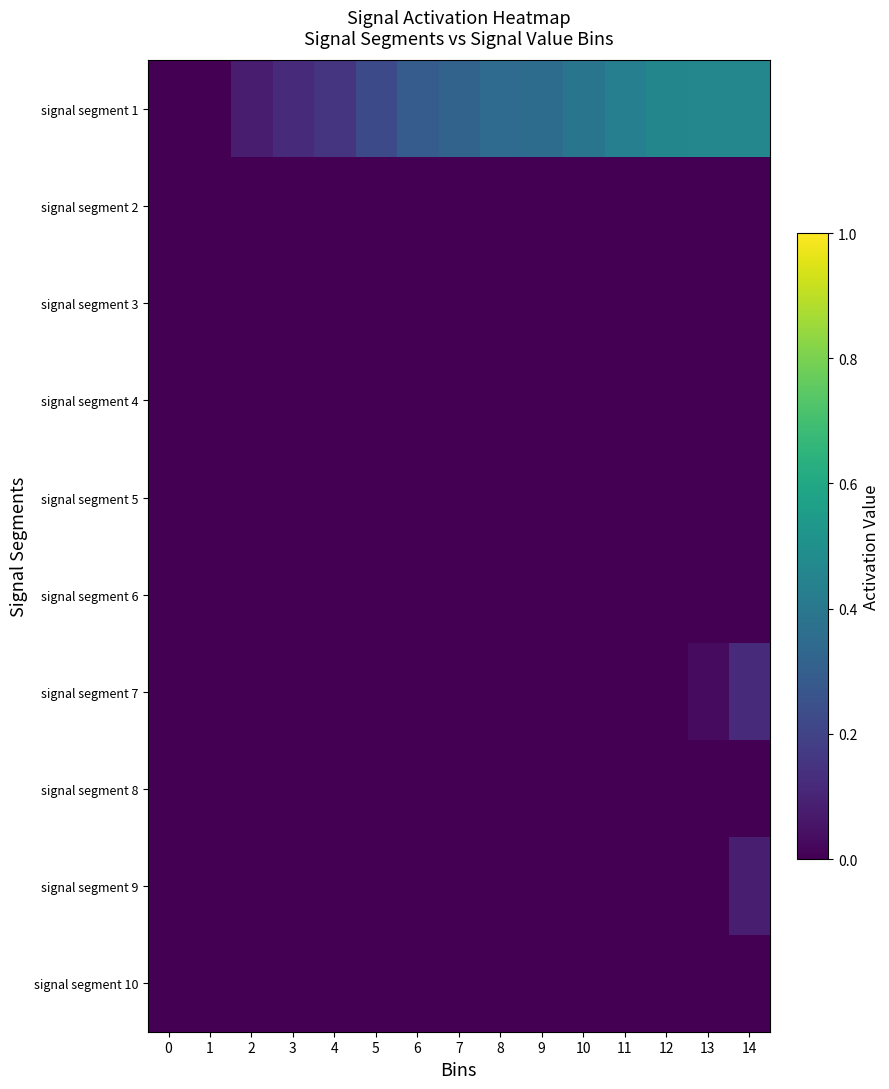

Reading right to left, what are all the values shown in this chart?

signal segment 1: 14=0.5	13=0.5	12=0.5	11=0.4	10=0.4	9=0.4	8=0.4	7=0.3	6=0.3	5=0.2	4=0.2	3=0.1	2=0.1	1=0.0	0=0.0
signal segment 2: 14=0.0	13=0.0	12=0.0	11=0.0	10=0.0	9=0.0	8=0.0	7=0.0	6=0.0	5=0.0	4=0.0	3=0.0	2=0.0	1=0.0	0=0.0
signal segment 3: 14=0.0	13=0.0	12=0.0	11=0.0	10=0.0	9=0.0	8=0.0	7=0.0	6=0.0	5=0.0	4=0.0	3=0.0	2=0.0	1=0.0	0=0.0
signal segment 4: 14=0.0	13=0.0	12=0.0	11=0.0	10=0.0	9=0.0	8=0.0	7=0.0	6=0.0	5=0.0	4=0.0	3=0.0	2=0.0	1=0.0	0=0.0
signal segment 5: 14=0.0	13=0.0	12=0.0	11=0.0	10=0.0	9=0.0	8=0.0	7=0.0	6=0.0	5=0.0	4=0.0	3=0.0	2=0.0	1=0.0	0=0.0
signal segment 6: 14=0.0	13=0.0	12=0.0	11=0.0	10=0.0	9=0.0	8=0.0	7=0.0	6=0.0	5=0.0	4=0.0	3=0.0	2=0.0	1=0.0	0=0.0
signal segment 7: 14=0.1	13=0.0	12=0.0	11=0.0	10=0.0	9=0.0	8=0.0	7=0.0	6=0.0	5=0.0	4=0.0	3=0.0	2=0.0	1=0.0	0=0.0
signal segment 8: 14=0.0	13=0.0	12=0.0	11=0.0	10=0.0	9=0.0	8=0.0	7=0.0	6=0.0	5=0.0	4=0.0	3=0.0	2=0.0	1=0.0	0=0.0
signal segment 9: 14=0.1	13=0.0	12=0.0	11=0.0	10=0.0	9=0.0	8=0.0	7=0.0	6=0.0	5=0.0	4=0.0	3=0.0	2=0.0	1=0.0	0=0.0
signal segment 10: 14=0.0	13=0.0	12=0.0	11=0.0	10=0.0	9=0.0	8=0.0	7=0.0	6=0.0	5=0.0	4=0.0	3=0.0	2=0.0	1=0.0	0=0.0